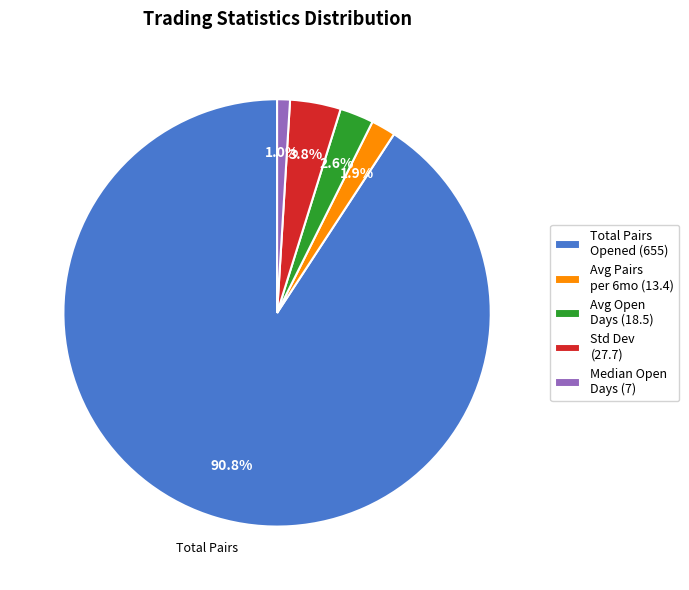

Count the number of slices in the pie.

5